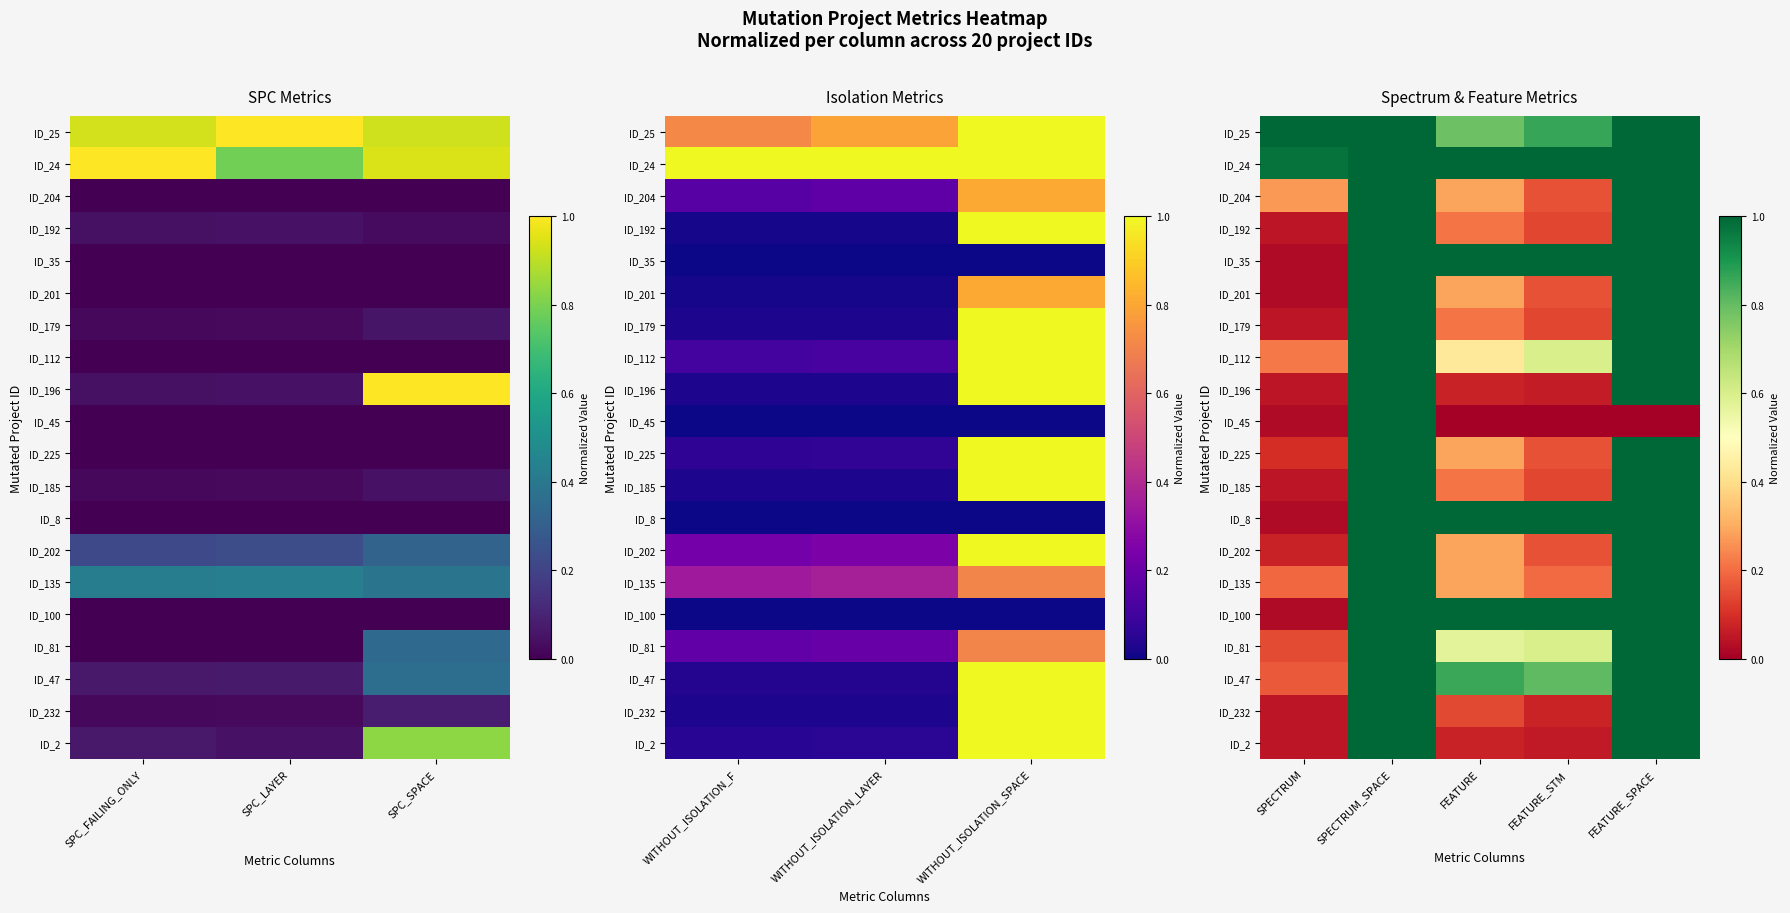

What is the sum of all ID_24 values?

5.0